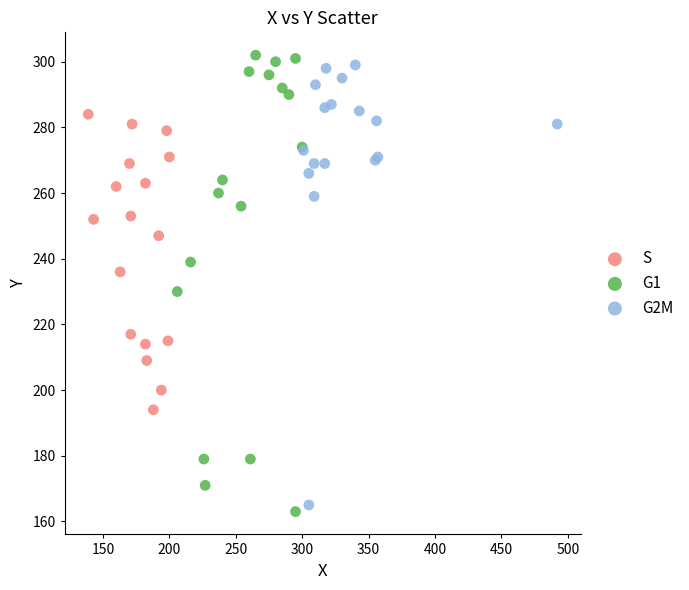

What are all the series names shown in the legend?

S, G1, G2M